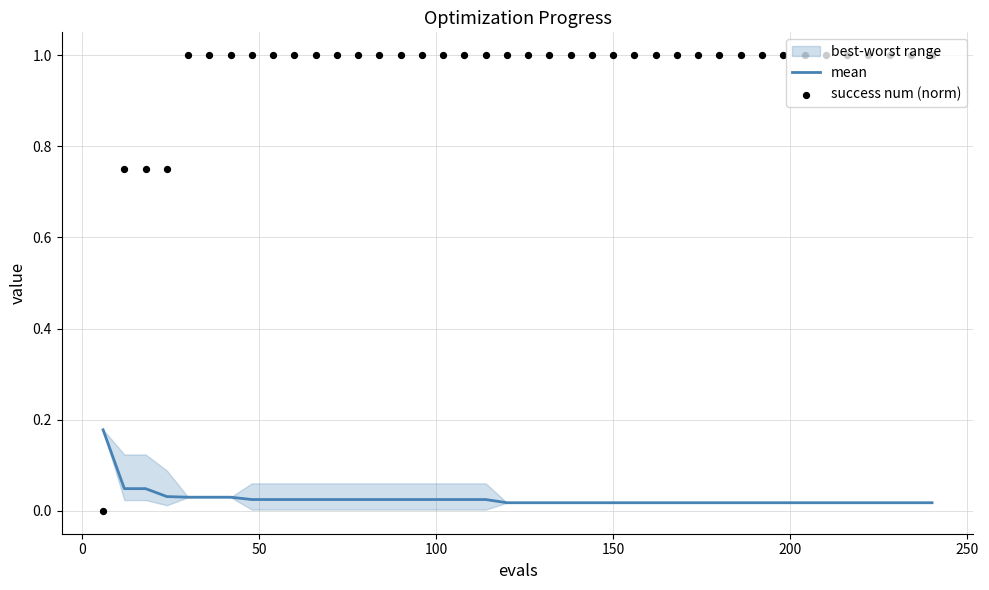

Which series has the widest spread of Y values?

success num (norm)